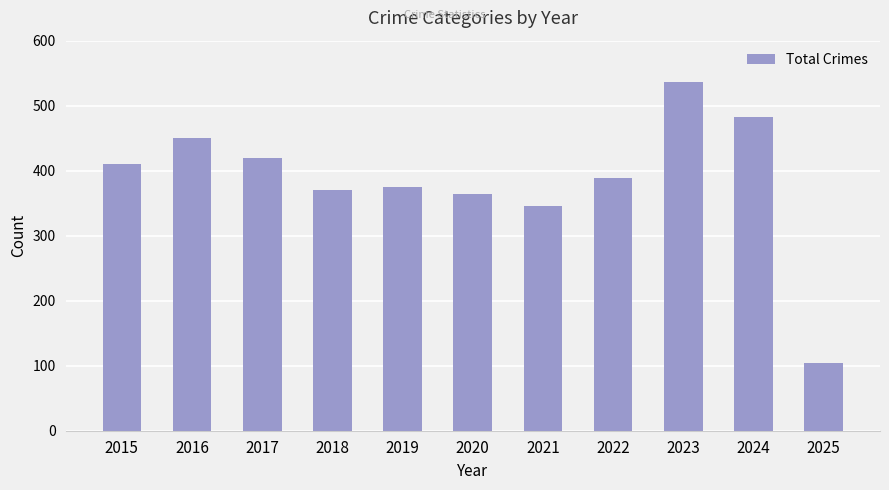

Does the chart contain any negative values?

No